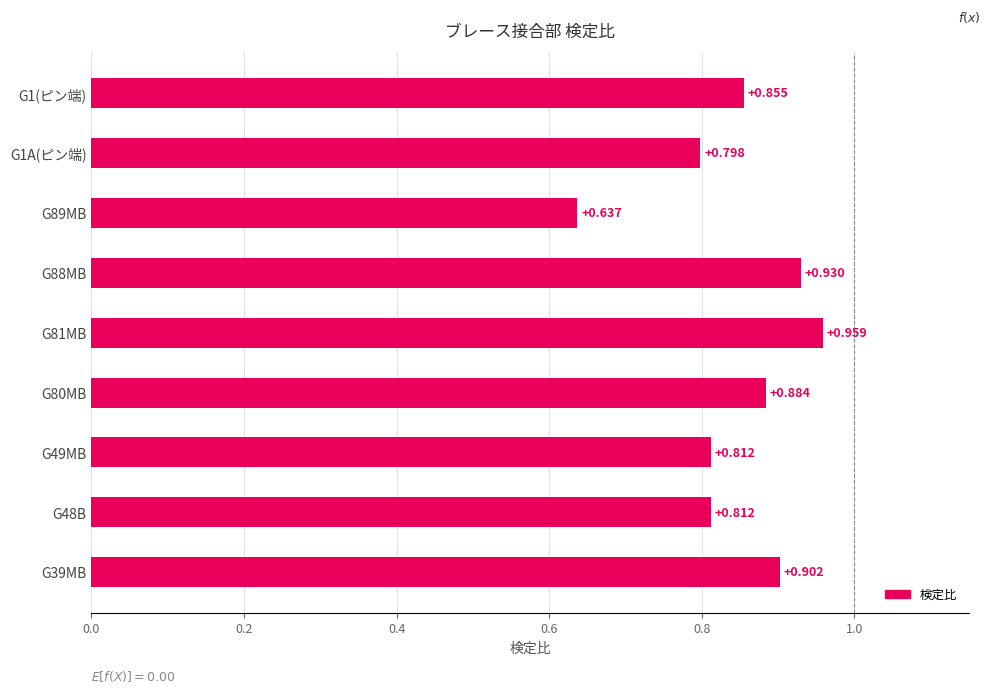

Are the bars horizontal?

Yes